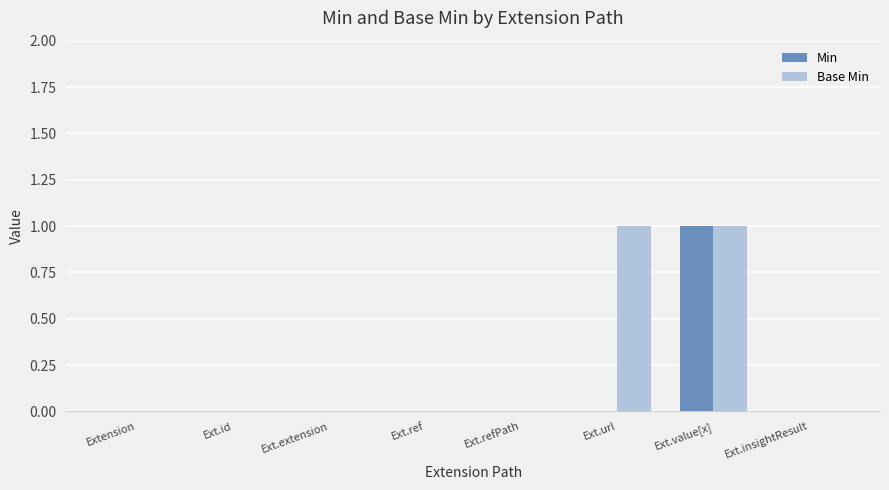

Reading left to right, what are all the values shown in this chart?

Min: 0	0	0	0	0	0	1	0
Base Min: 0	0	0	0	0	1	1	0